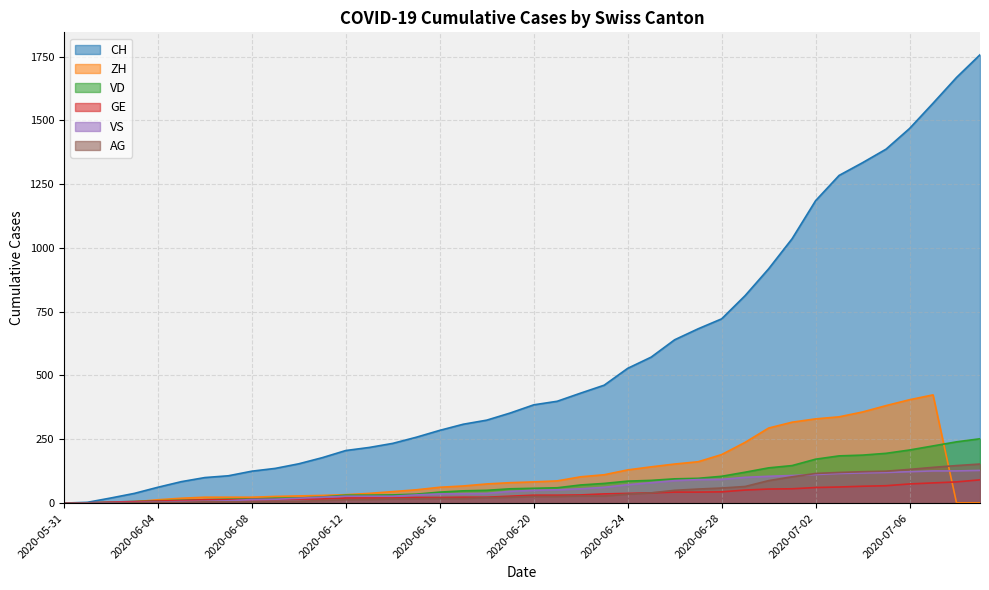

Which series has the largest range (max minus min)?

CH